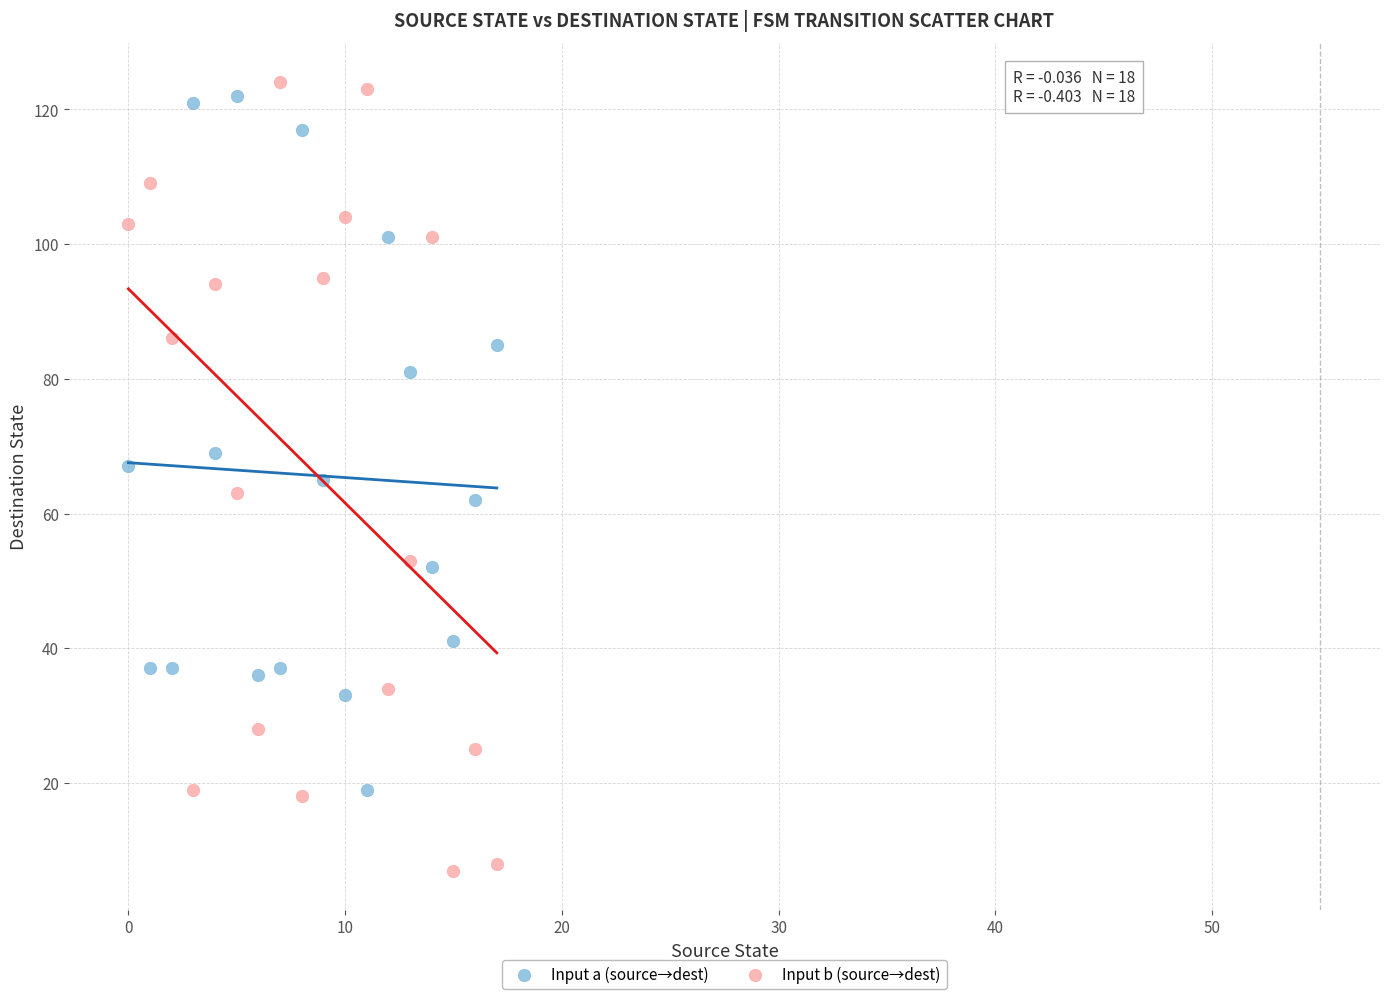

Which series reaches the maximum Y coordinate?

Input b (source→dest)